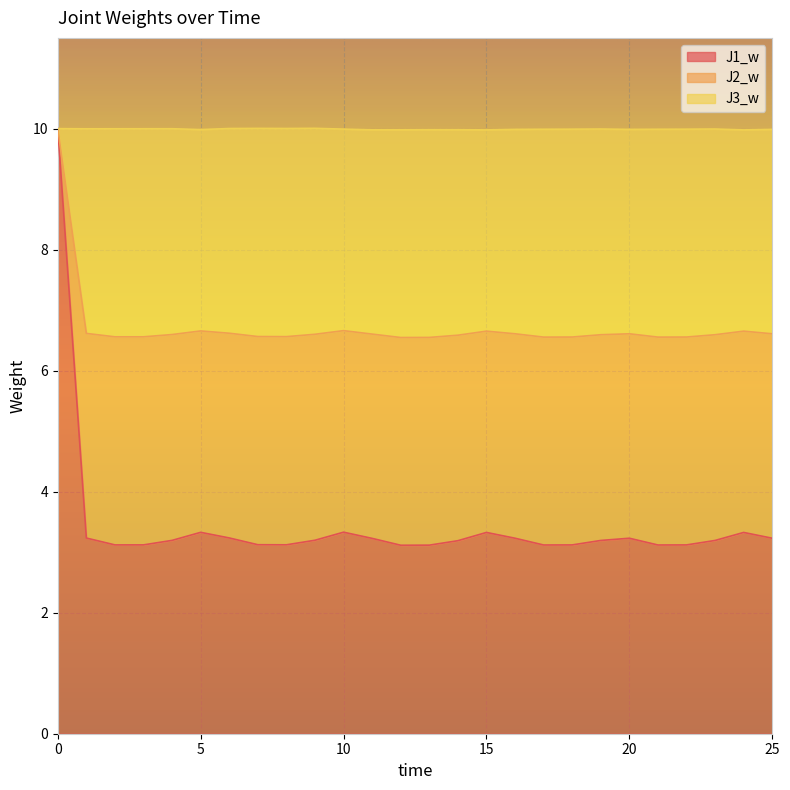

What is the sum of all J2_w values?

174.8